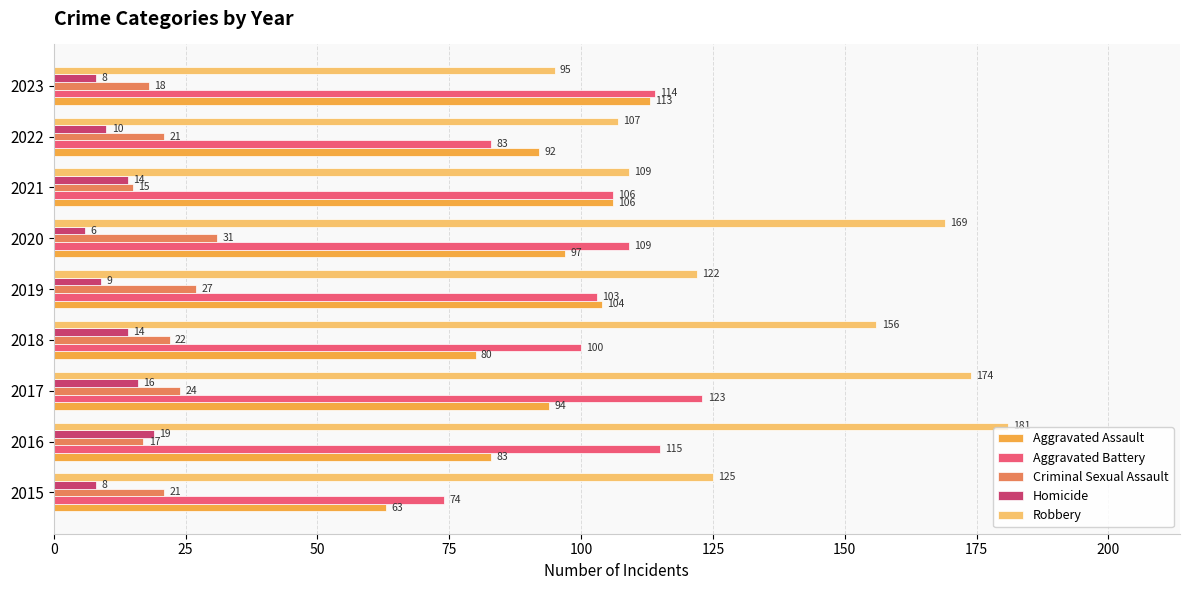

What is the difference between the Criminal Sexual Assault values at 2021 and 2022?

6